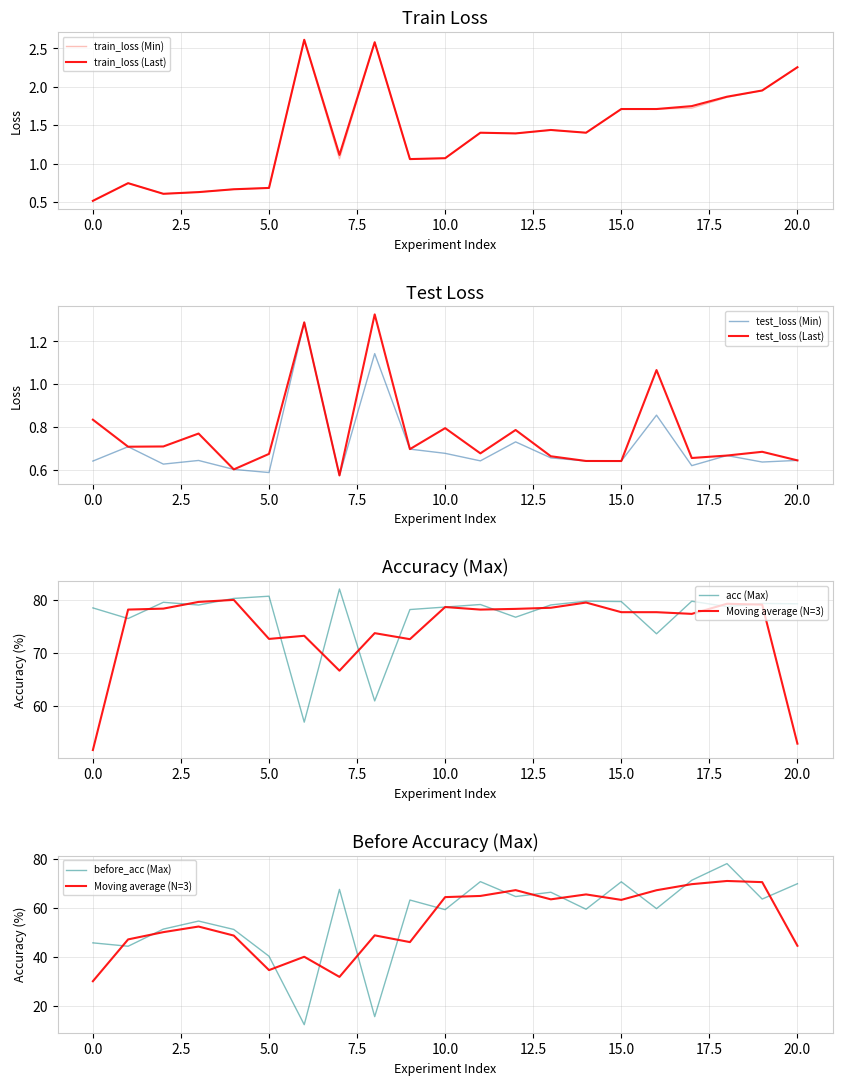

Is it true that train_loss (Min) equals 1.7 at 15.0?

True